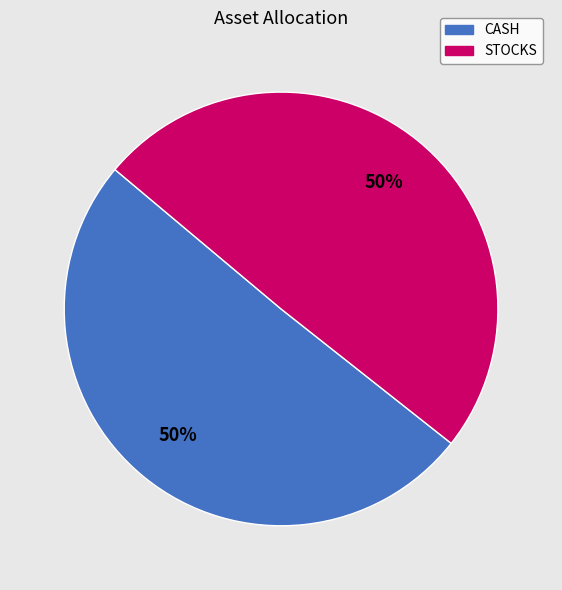

To the nearest percent, what is the combined percentage of STOCKS and CASH?

100%